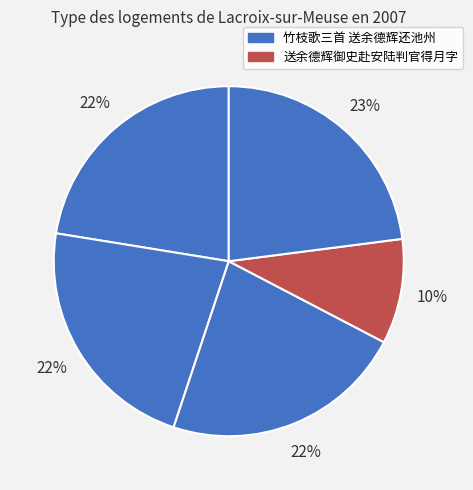

Count the number of slices in the pie.

5